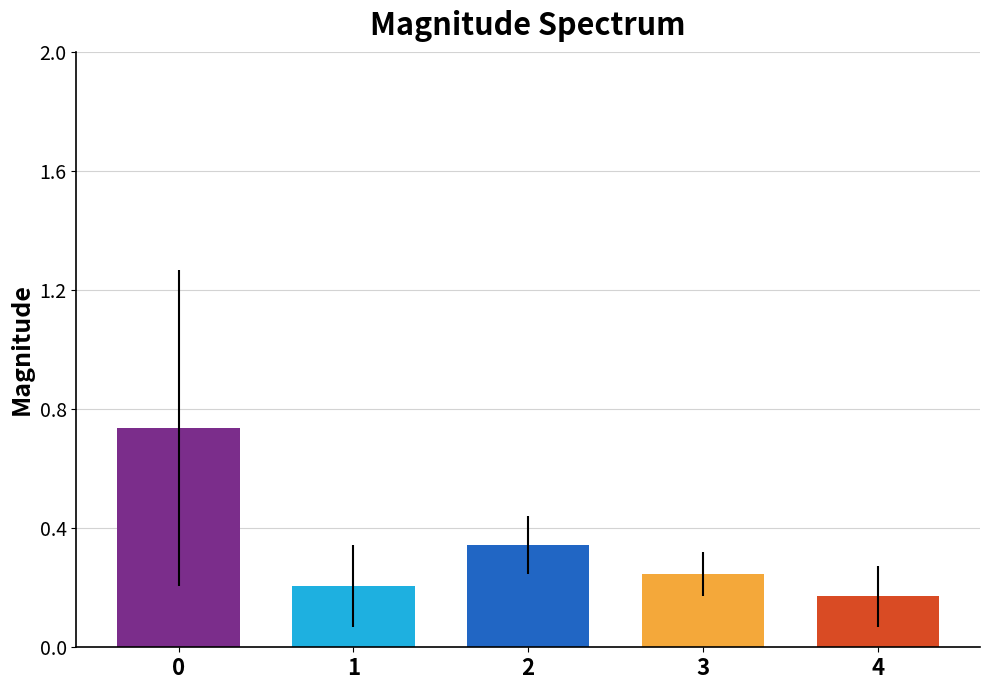

How many values are between 0 and 1?

5